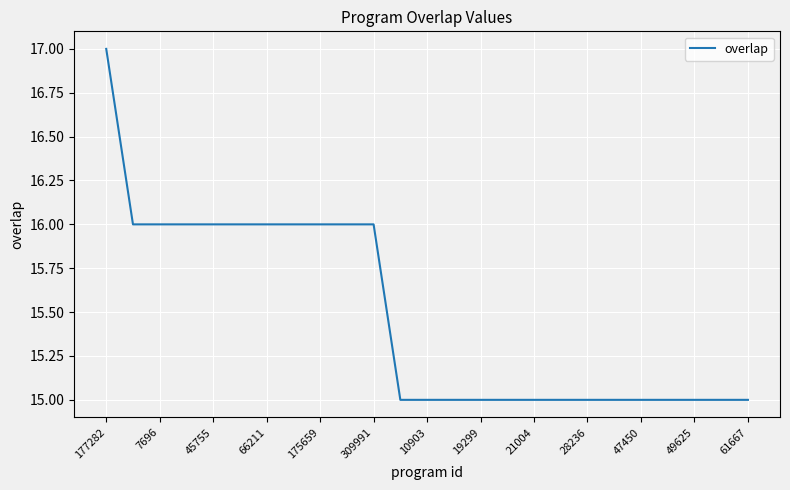

What is the smallest value displayed?

15